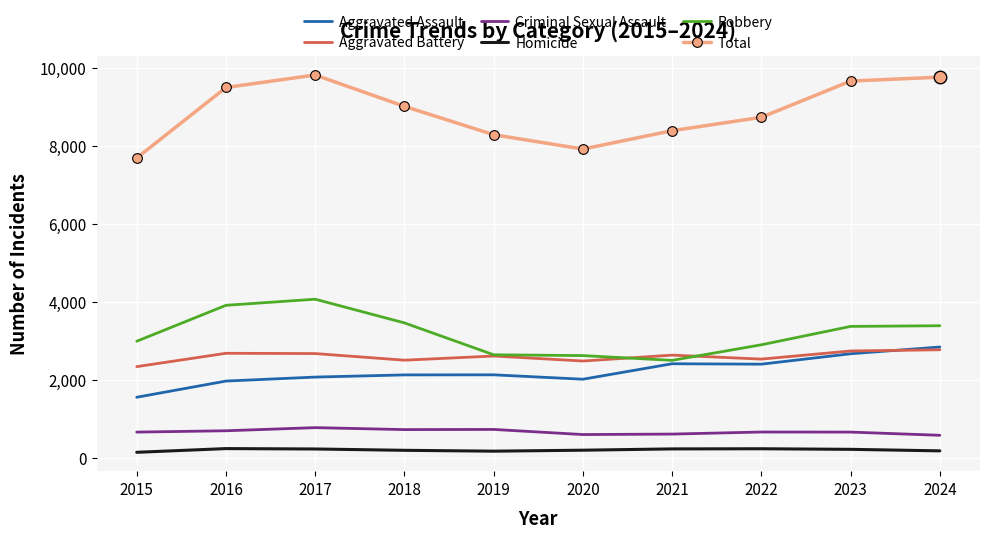

Which series has the largest total across all categories?

Total